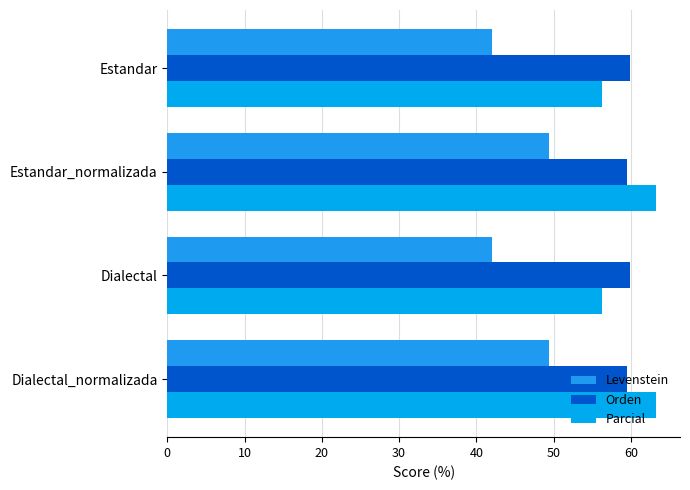

What is the maximum value for Levenstein?

49.5